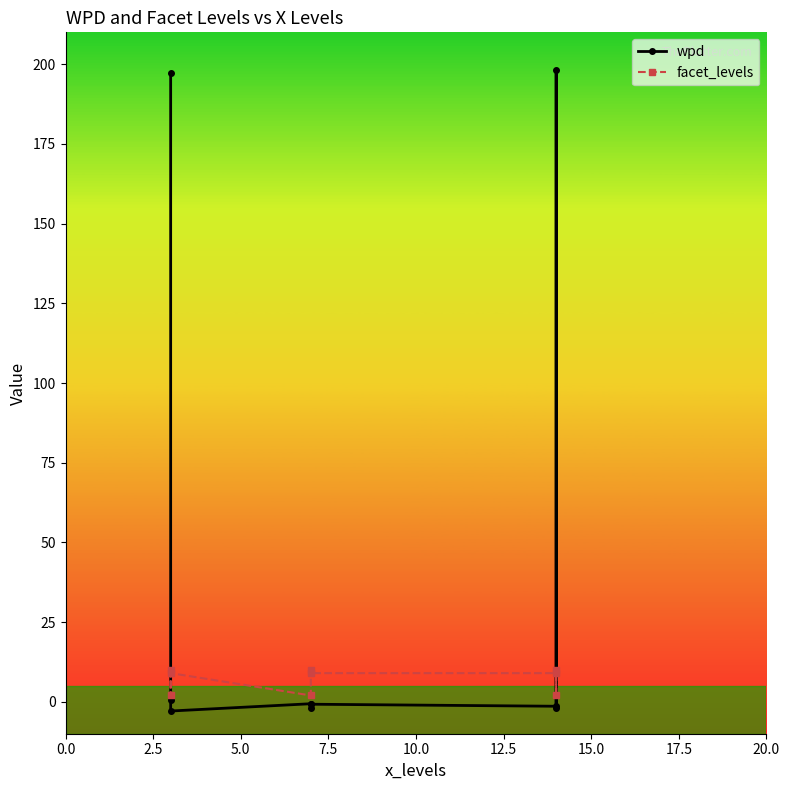

Is the value of facet_levels at 10.0 greater than the value of wpd at 15.0?

Yes